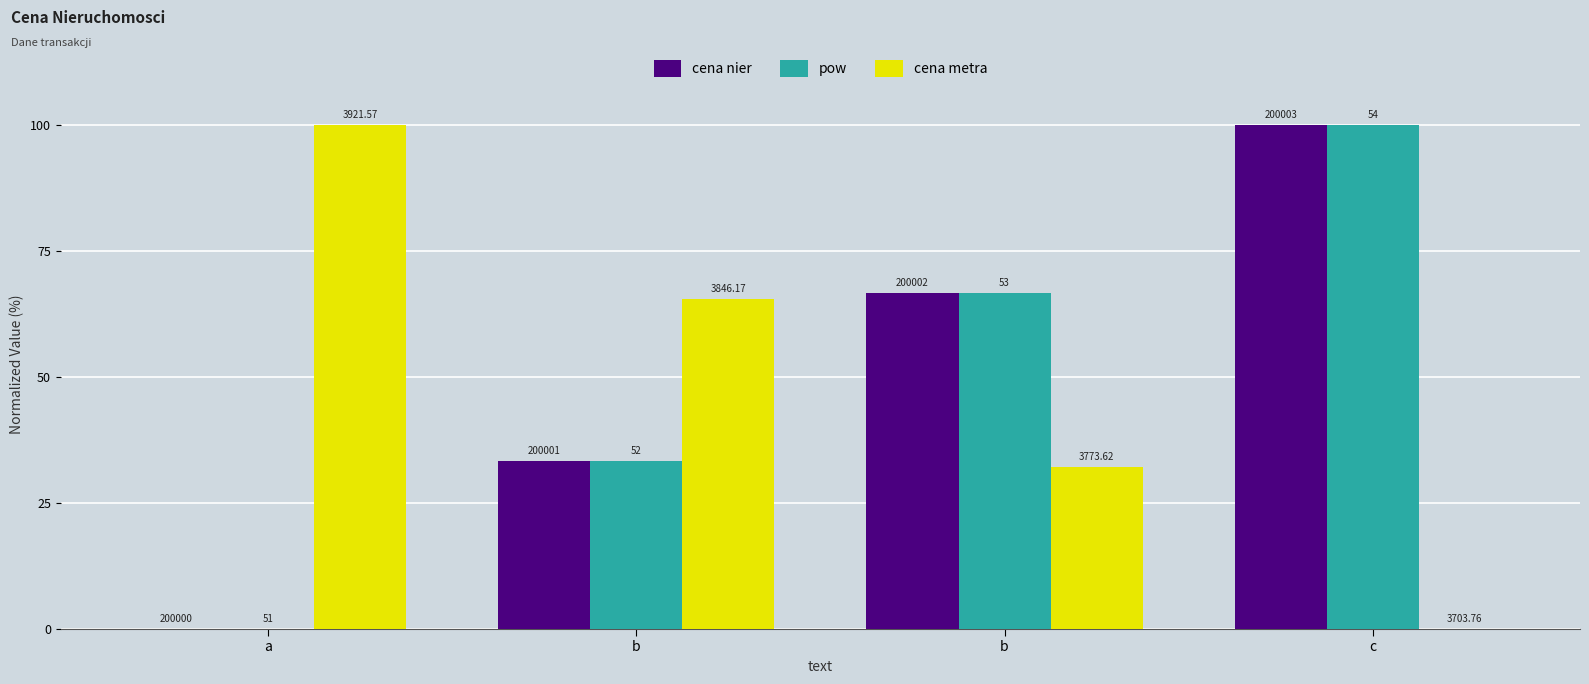

List the labels in order of cena nier value, smallest first.

a, b, b, c